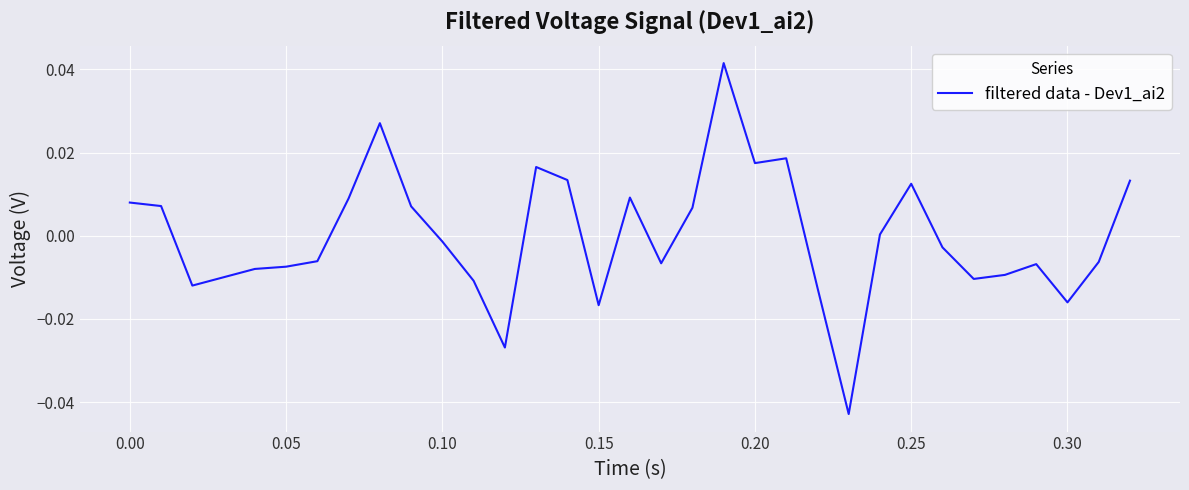

Does the chart display data point markers on the line(s)?

No